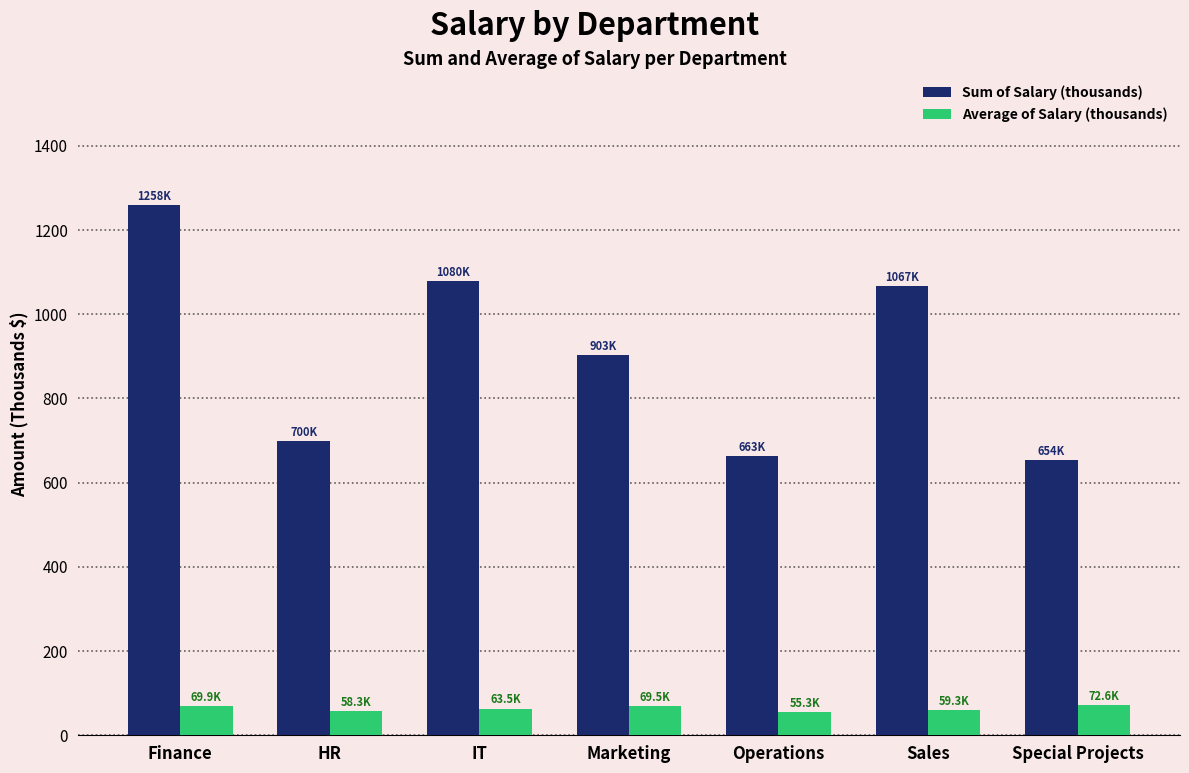

What is the total value across all series at Operations?

718.7